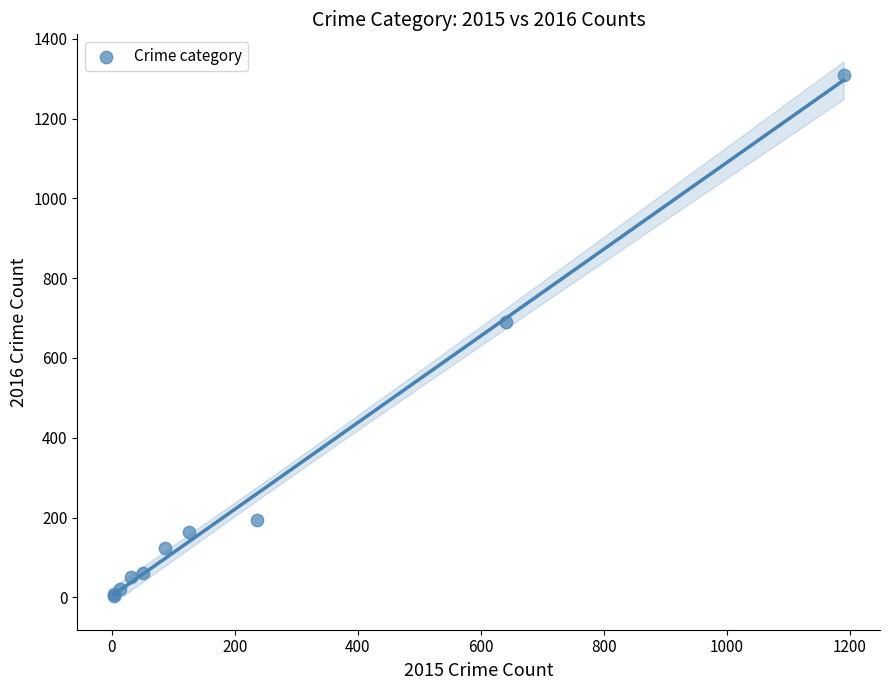

What Y value in the scatter plot is closest to 656?

689